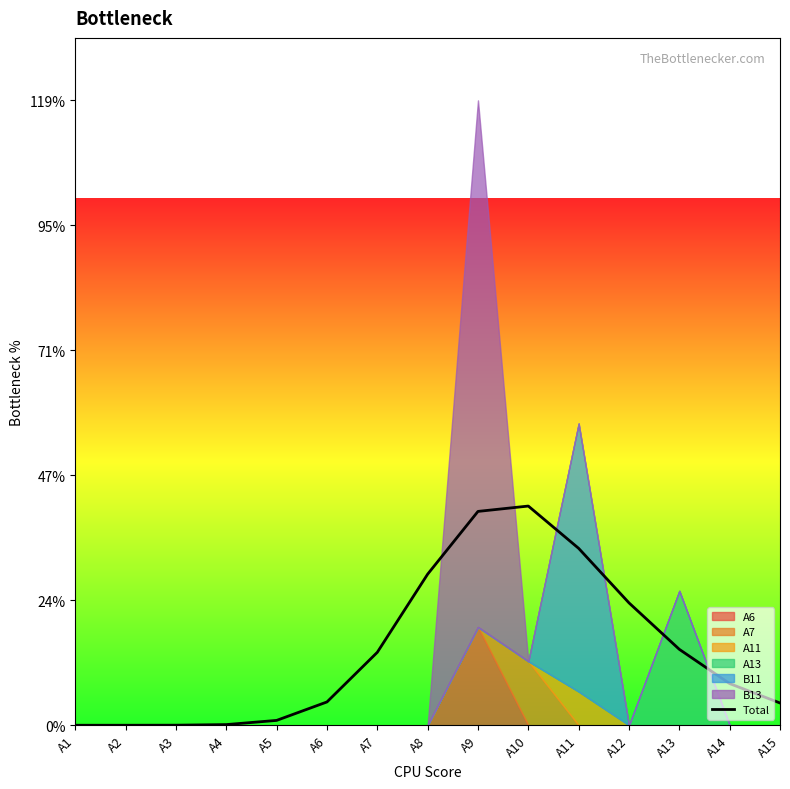

Rank the categories by value from highest to lowest.

A10, A9, A11, A8, A12, A13, A7, A14, A6, A15, A5, A4, A3, A1, A2